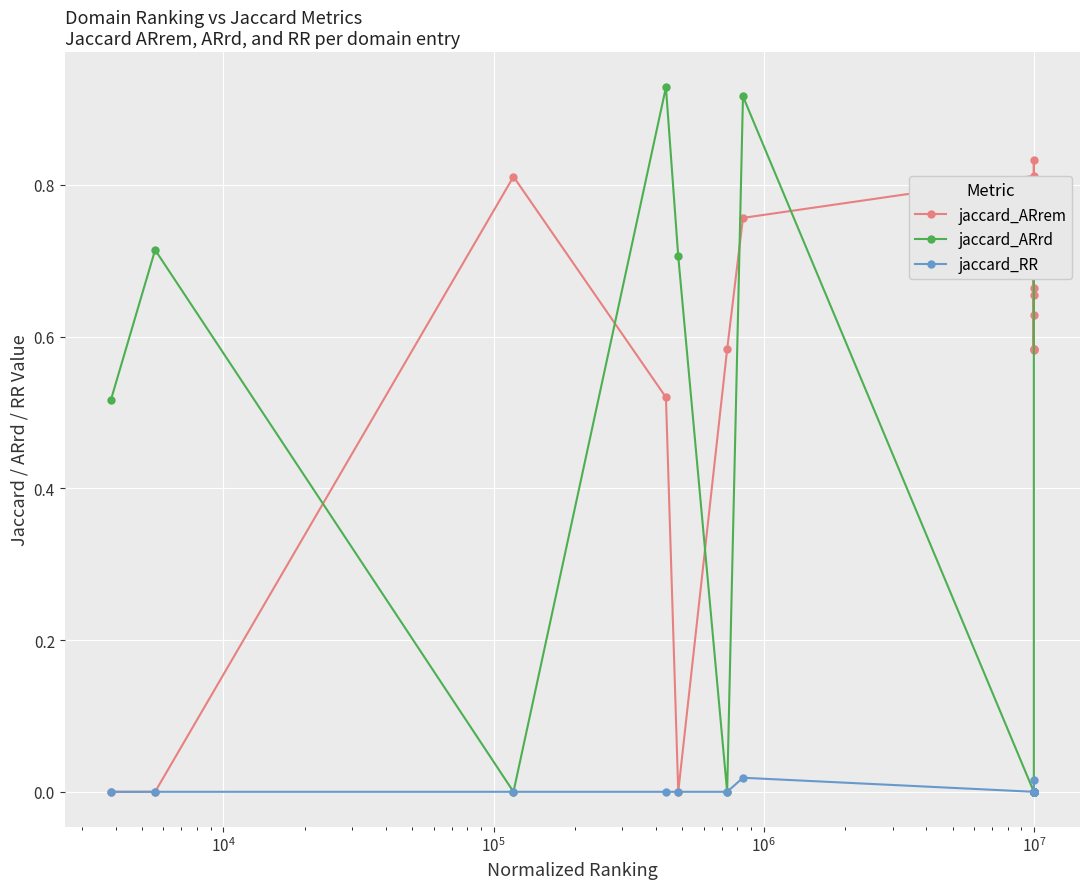

What is the maximum value shown in the chart?

0.9